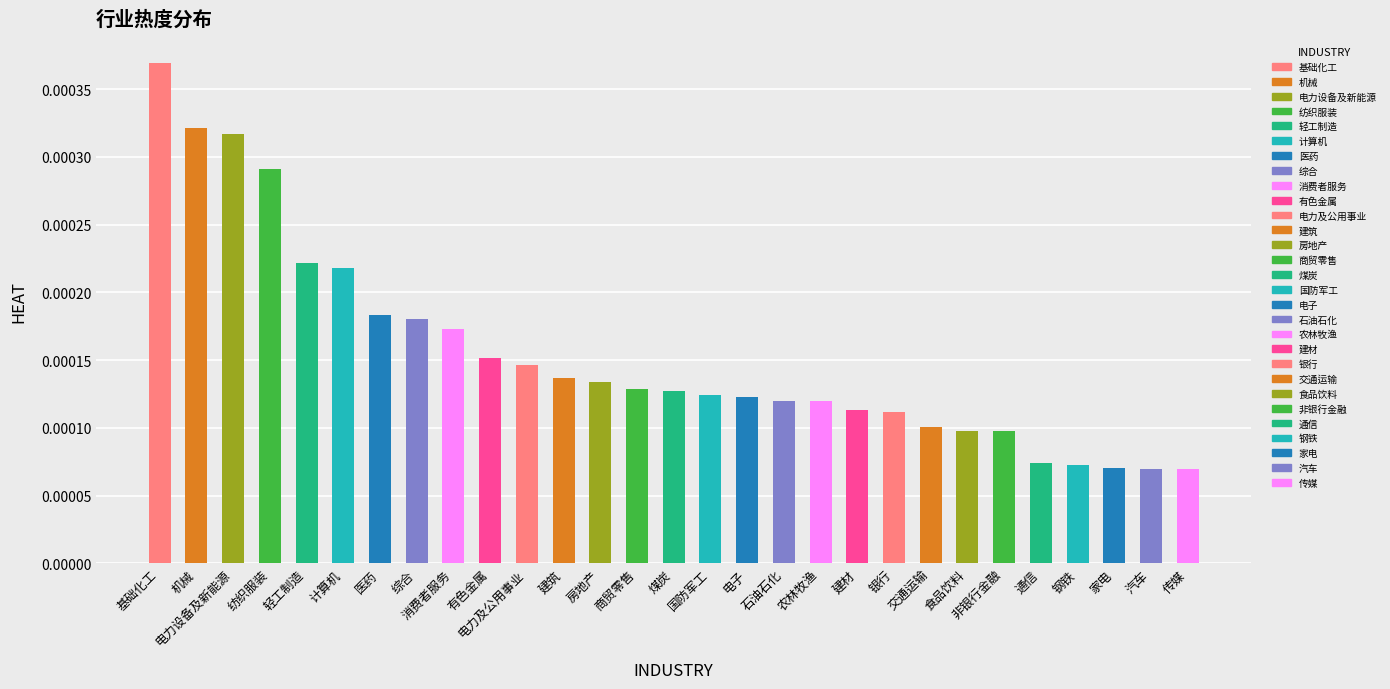

Count the values in the range 0 to 1.

29